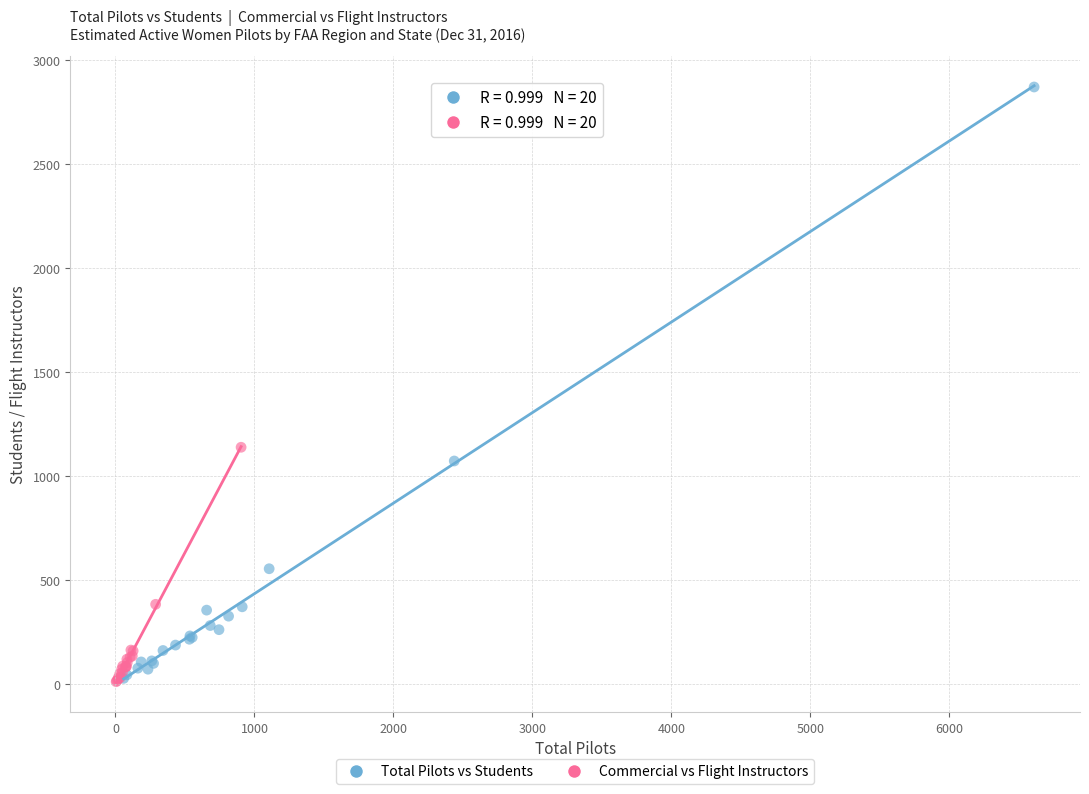

Which series reaches the maximum Y coordinate?

Total Pilots vs Students